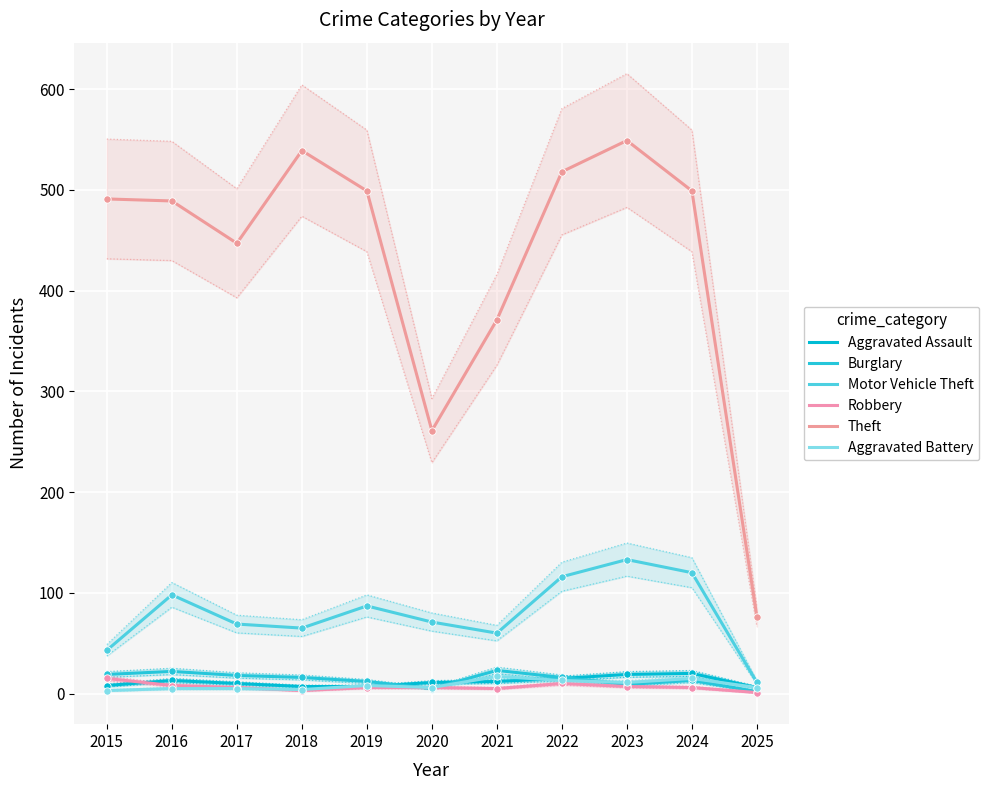

What is the total value across all series at 2019?

619